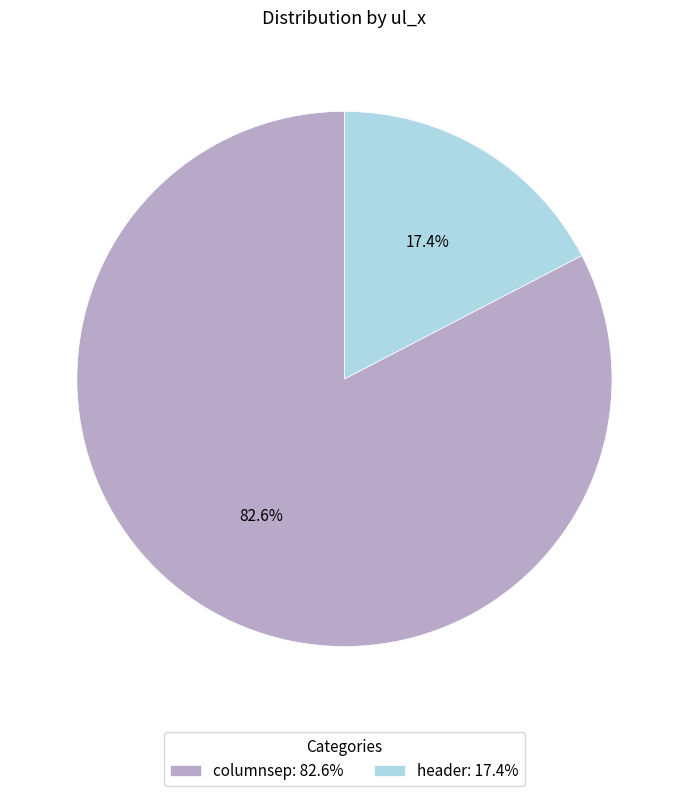

What portion of the pie excludes header?

82.6%